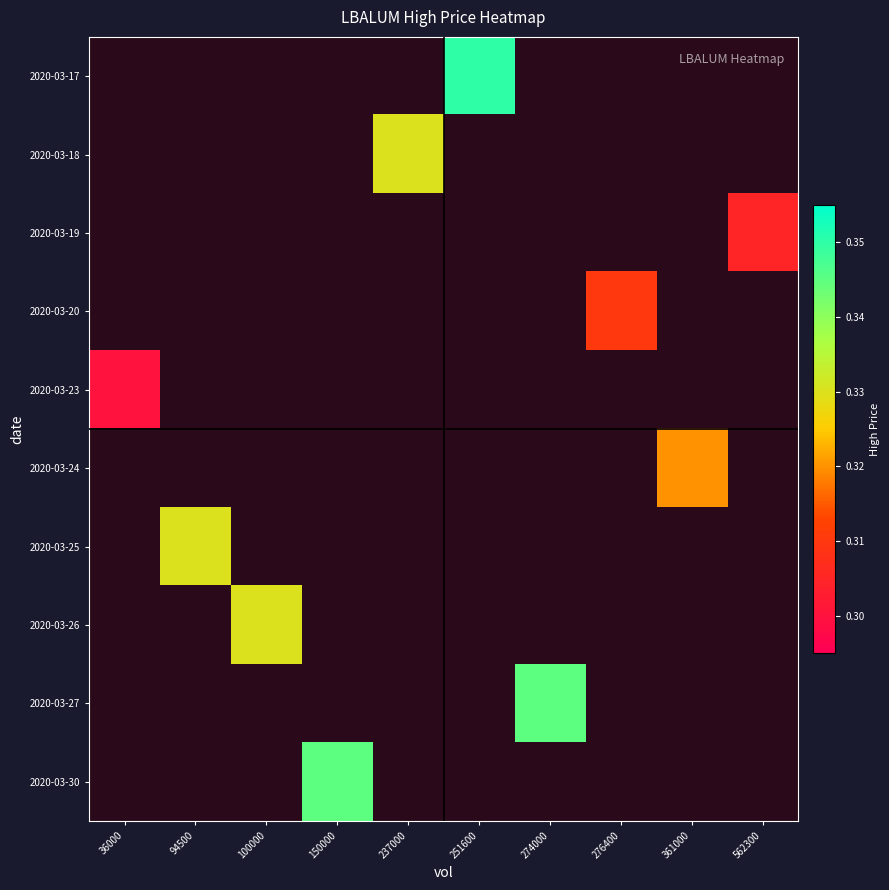

Which has a higher value, 36000 or 274000?

274000